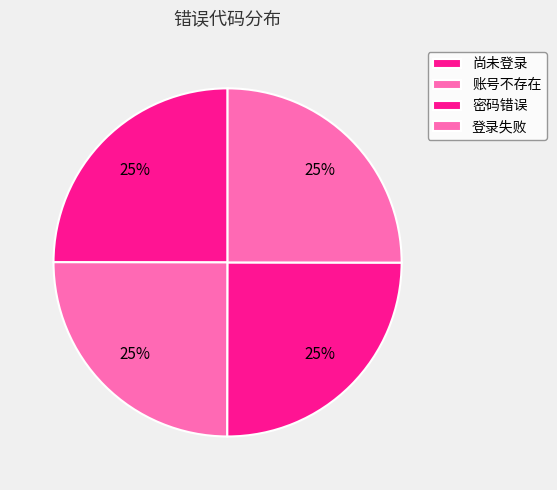

What percentage is the 账号不存在 slice, to the nearest percent?

25%